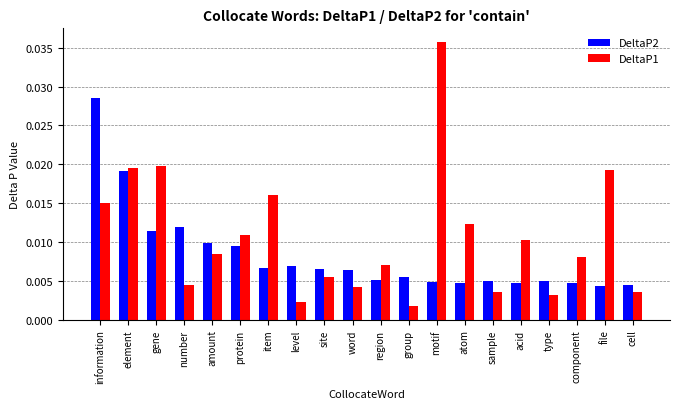

Which series has the largest range (max minus min)?

DeltaP1